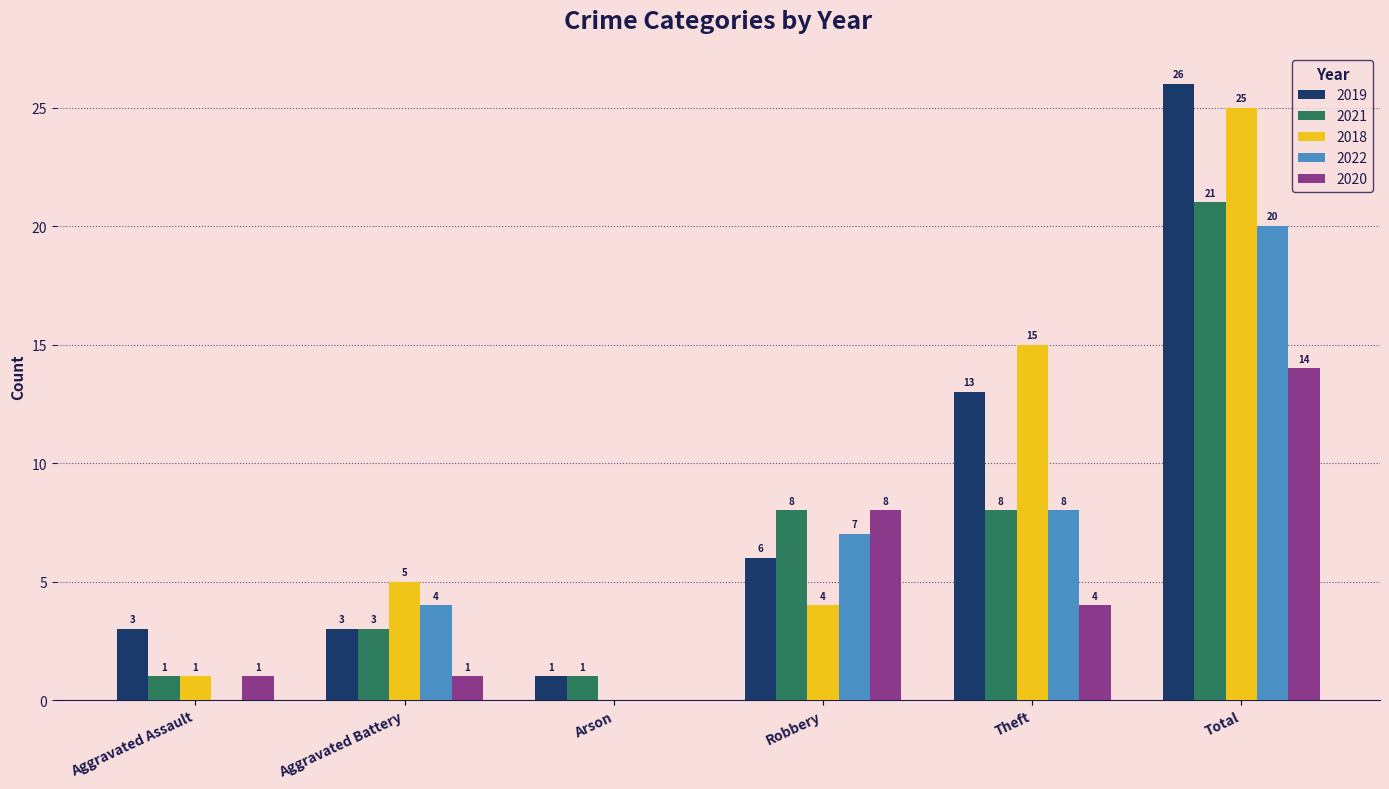

What is the total value across all series at Aggravated Assault?

6